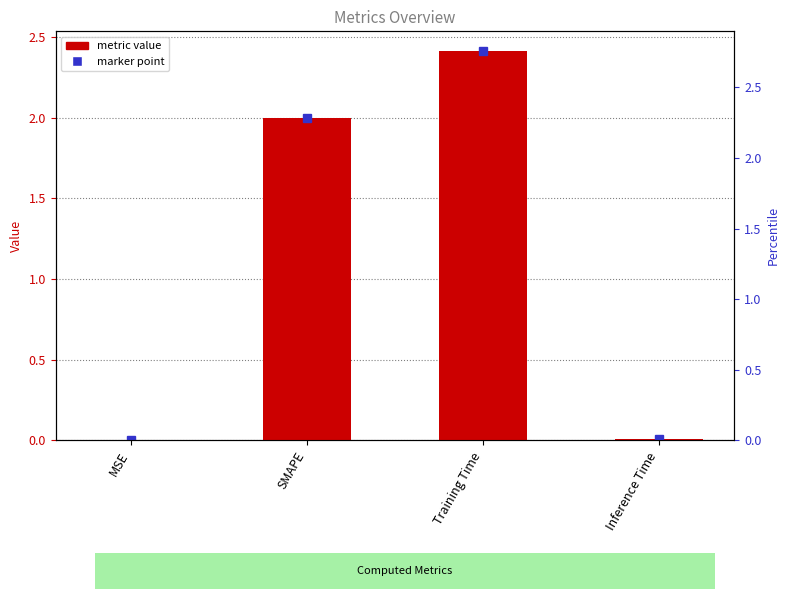

What is the greatest value displayed?

2.4